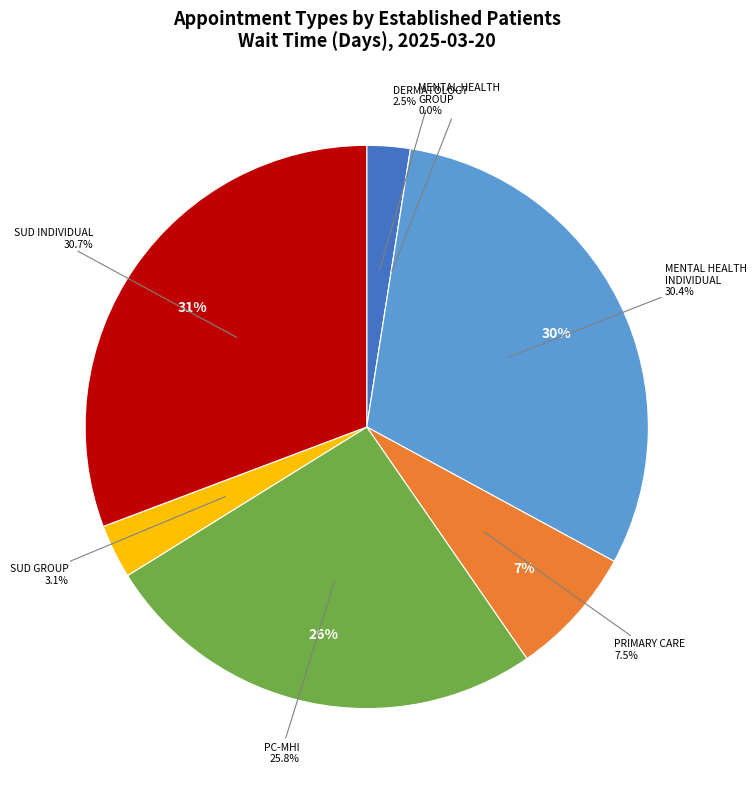

Which category has the biggest portion of the pie?

SUBSTANCE USE DISORDER INDIVIDUAL